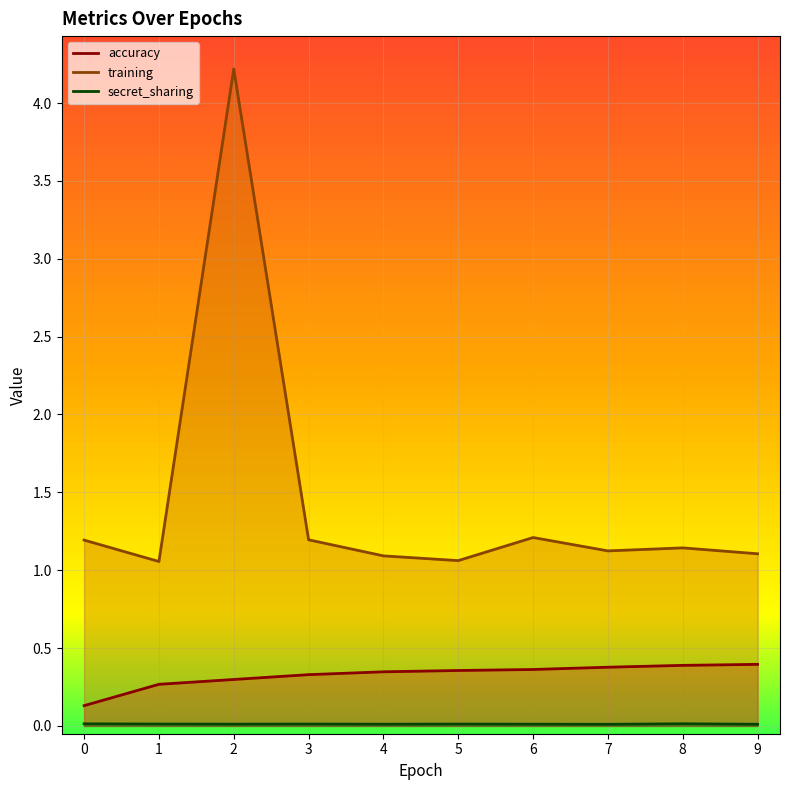

How many lines are shown in the chart?

3